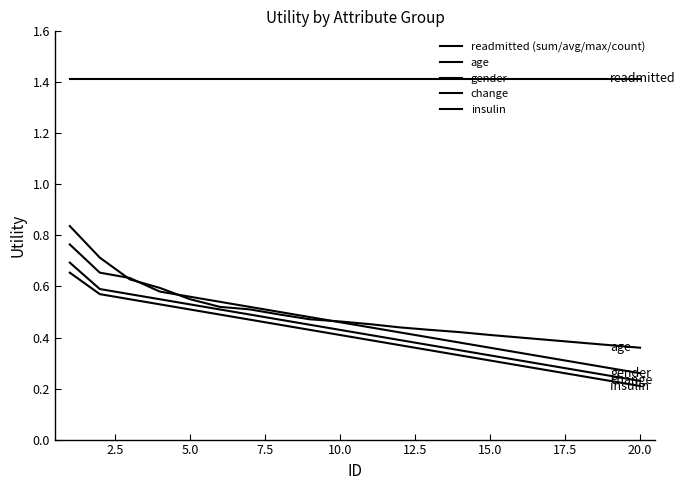

How many lines are shown in the chart?

5